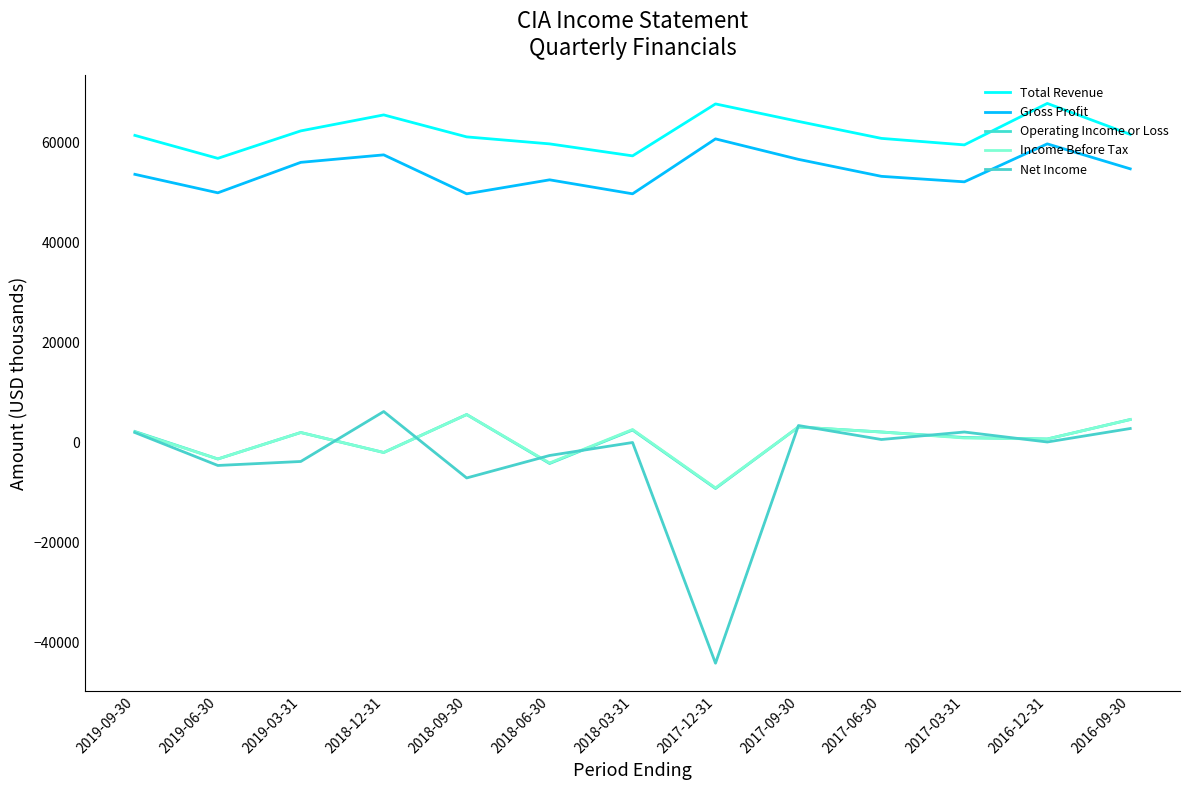

How many values in the Total Revenue series are below 61500?

6